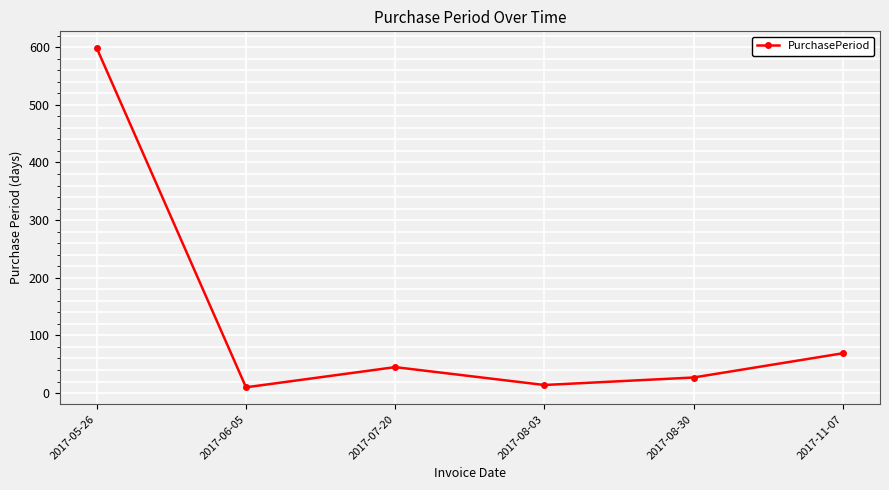

Where is the data nearest to the value 304?

2017-11-07